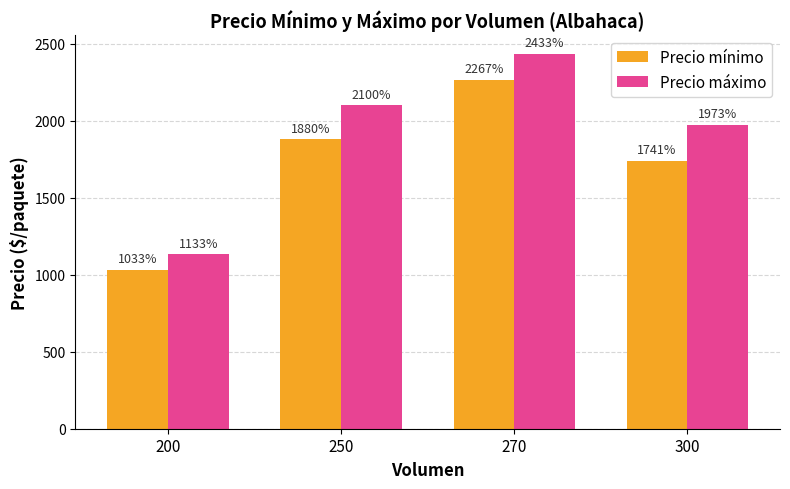

Rank the series by their maximum value, from lowest to highest.

Precio mínimo, Precio máximo